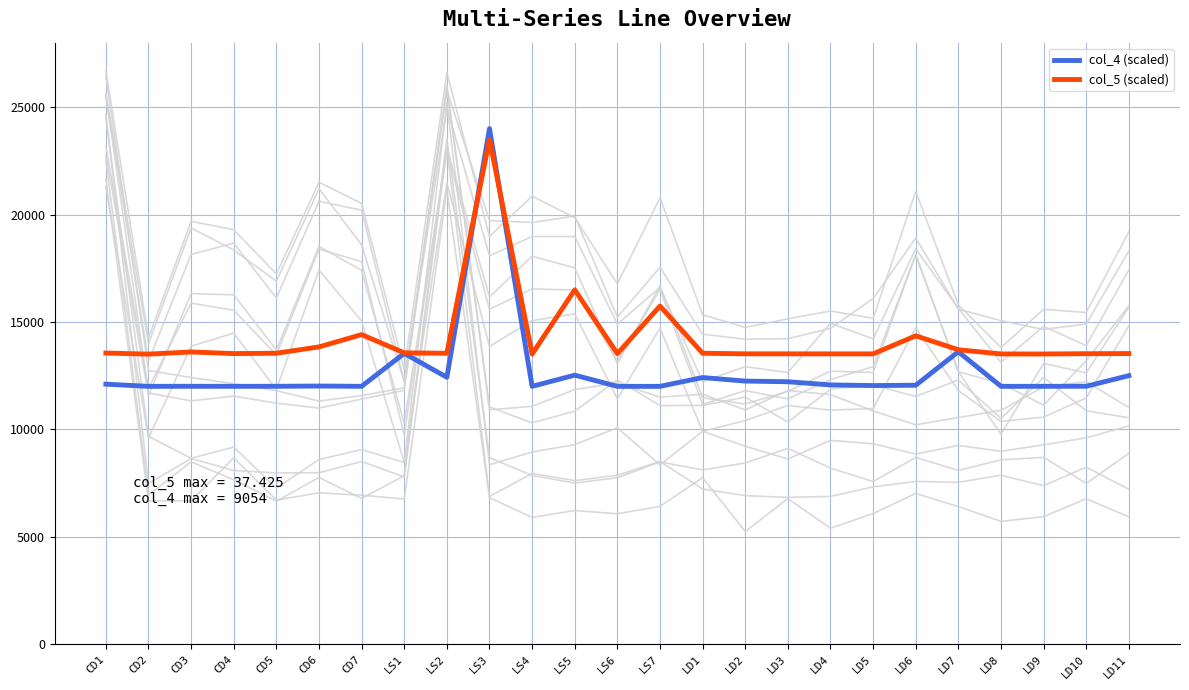

What position from the right is CD1?

25